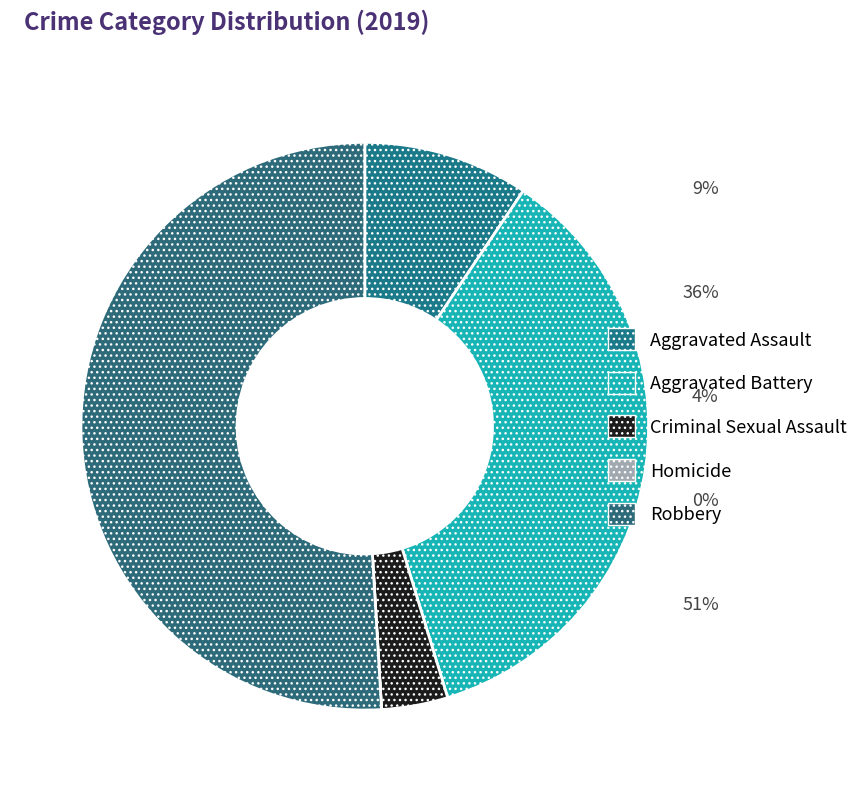

Which category has the smallest portion of the pie?

Homicide